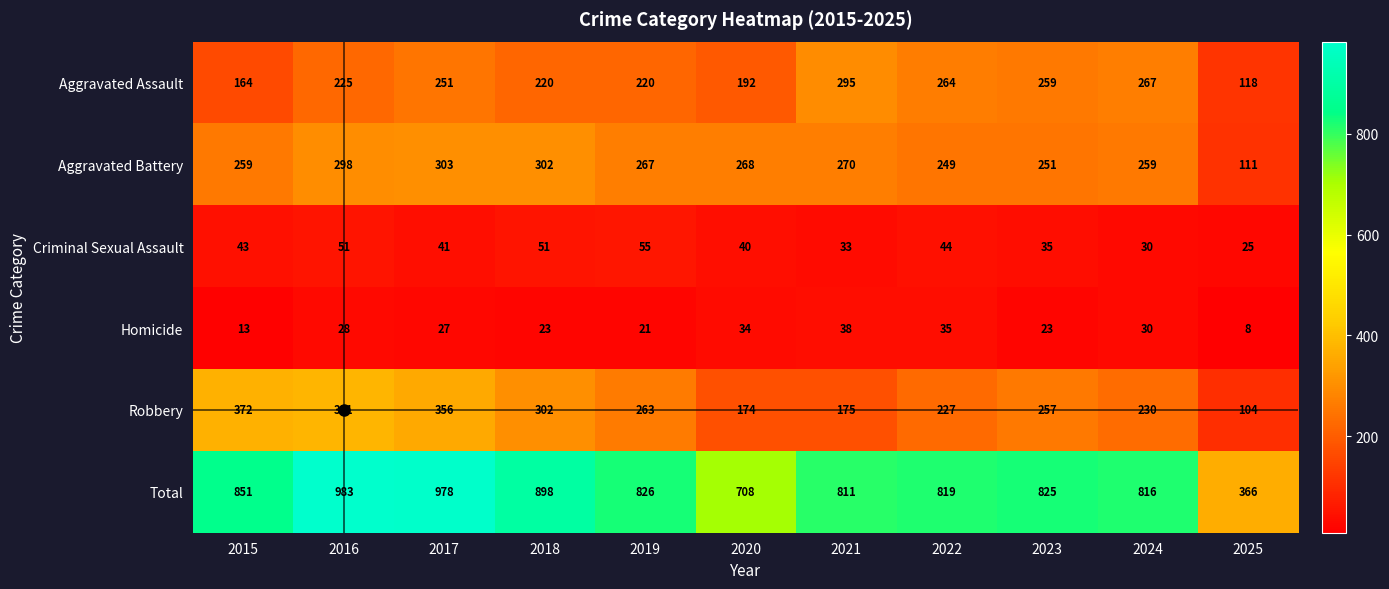

At 2016, list the series in order from smallest to largest.

Homicide, Criminal Sexual Assault, Aggravated Assault, Aggravated Battery, Robbery, Total